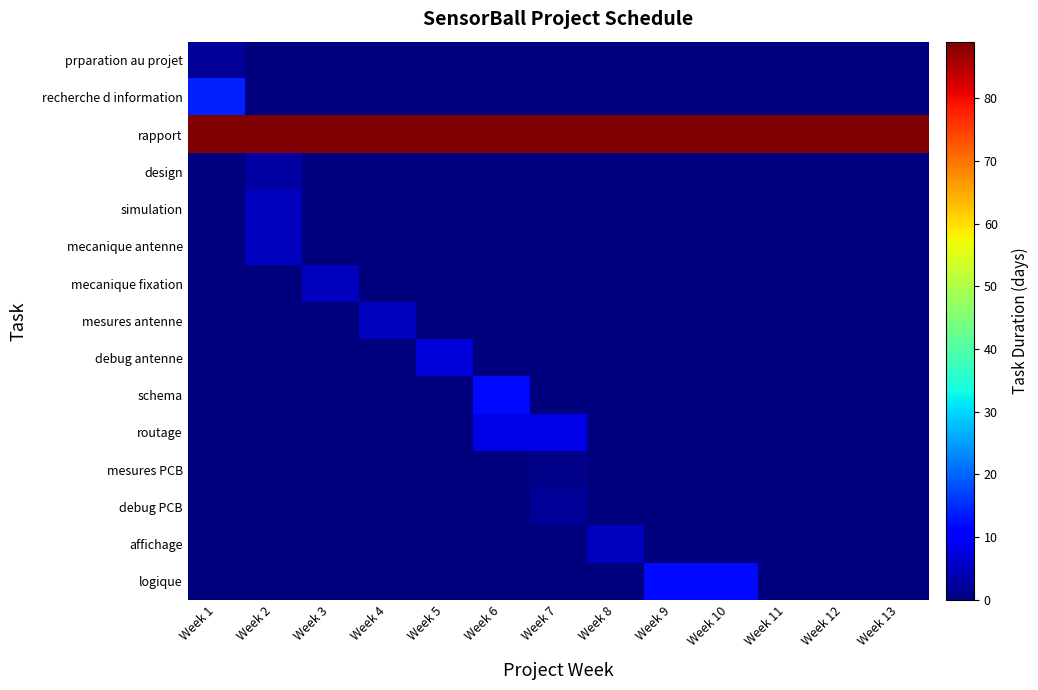

Which series has the largest total across all categories?

rapport